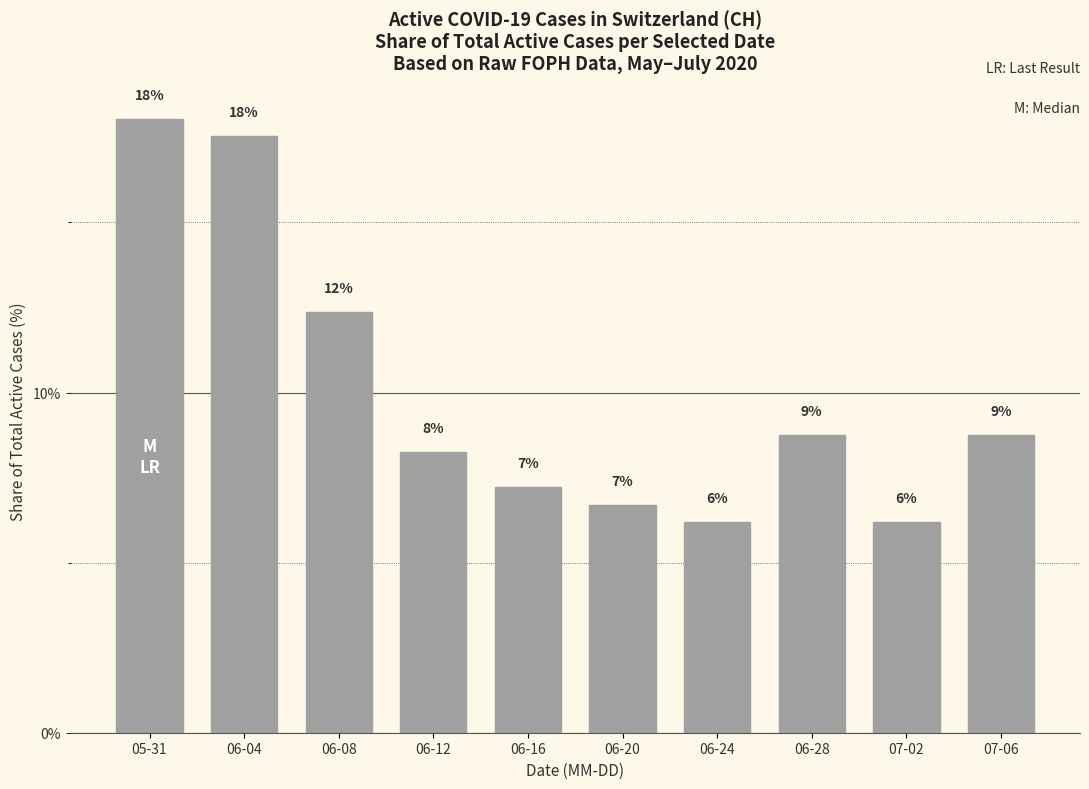

List the labels in order of value, smallest first.

06-24, 07-02, 06-20, 06-16, 06-12, 06-28, 07-06, 06-08, 06-04, 05-31